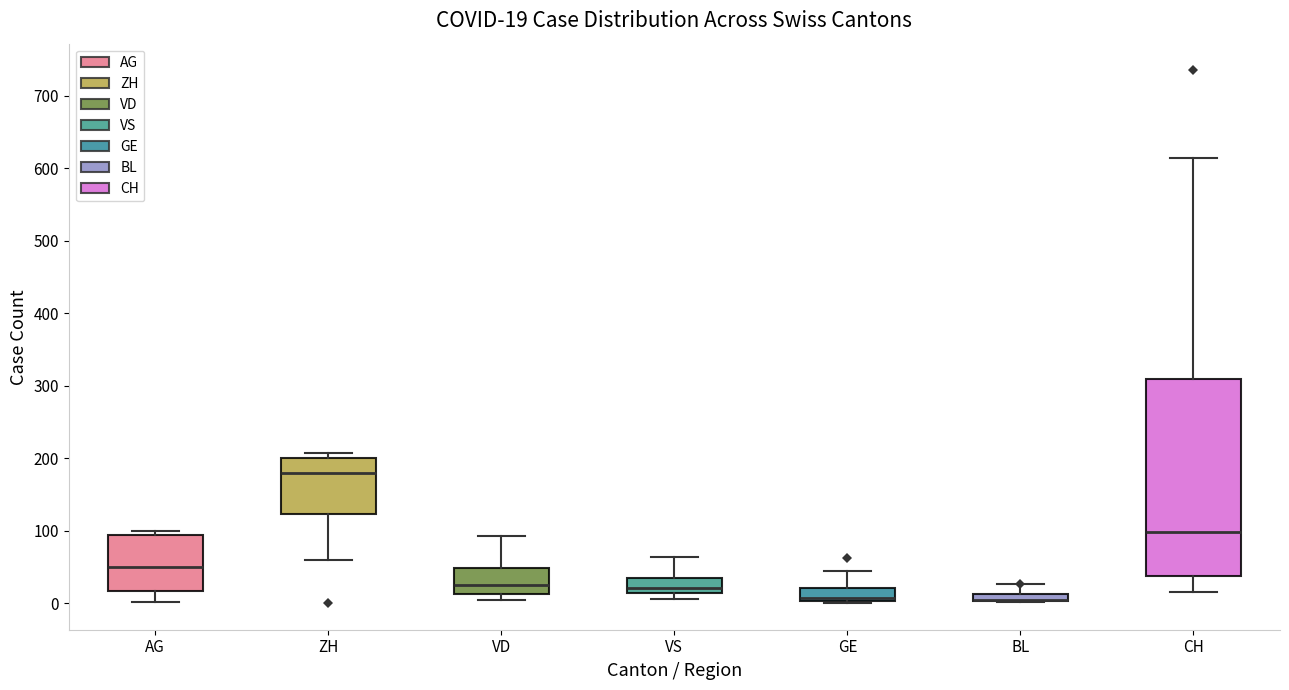

Comparing the boxes themselves (not the whiskers), which one is the tallest?

CH